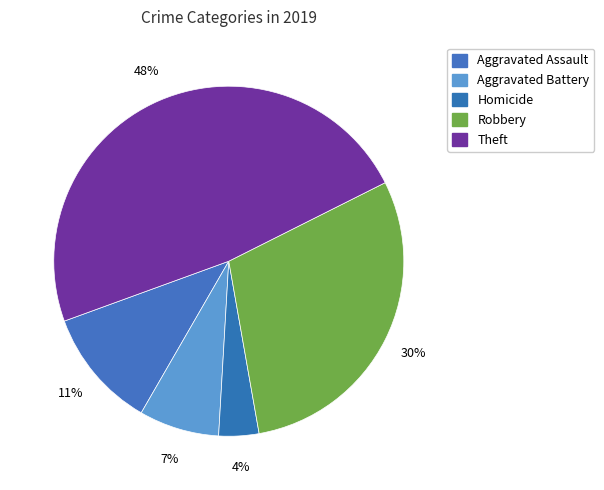

How many slices are in this pie chart?

5